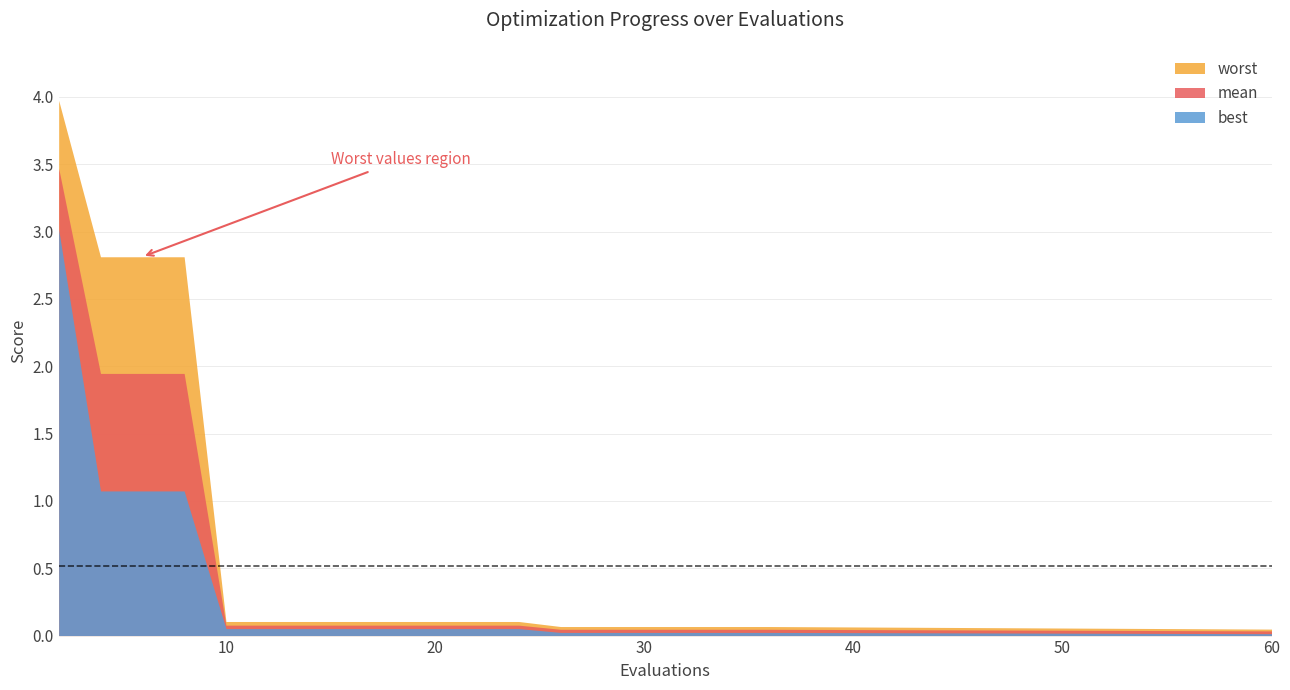

What is the approximate value of best at 10?

0.1